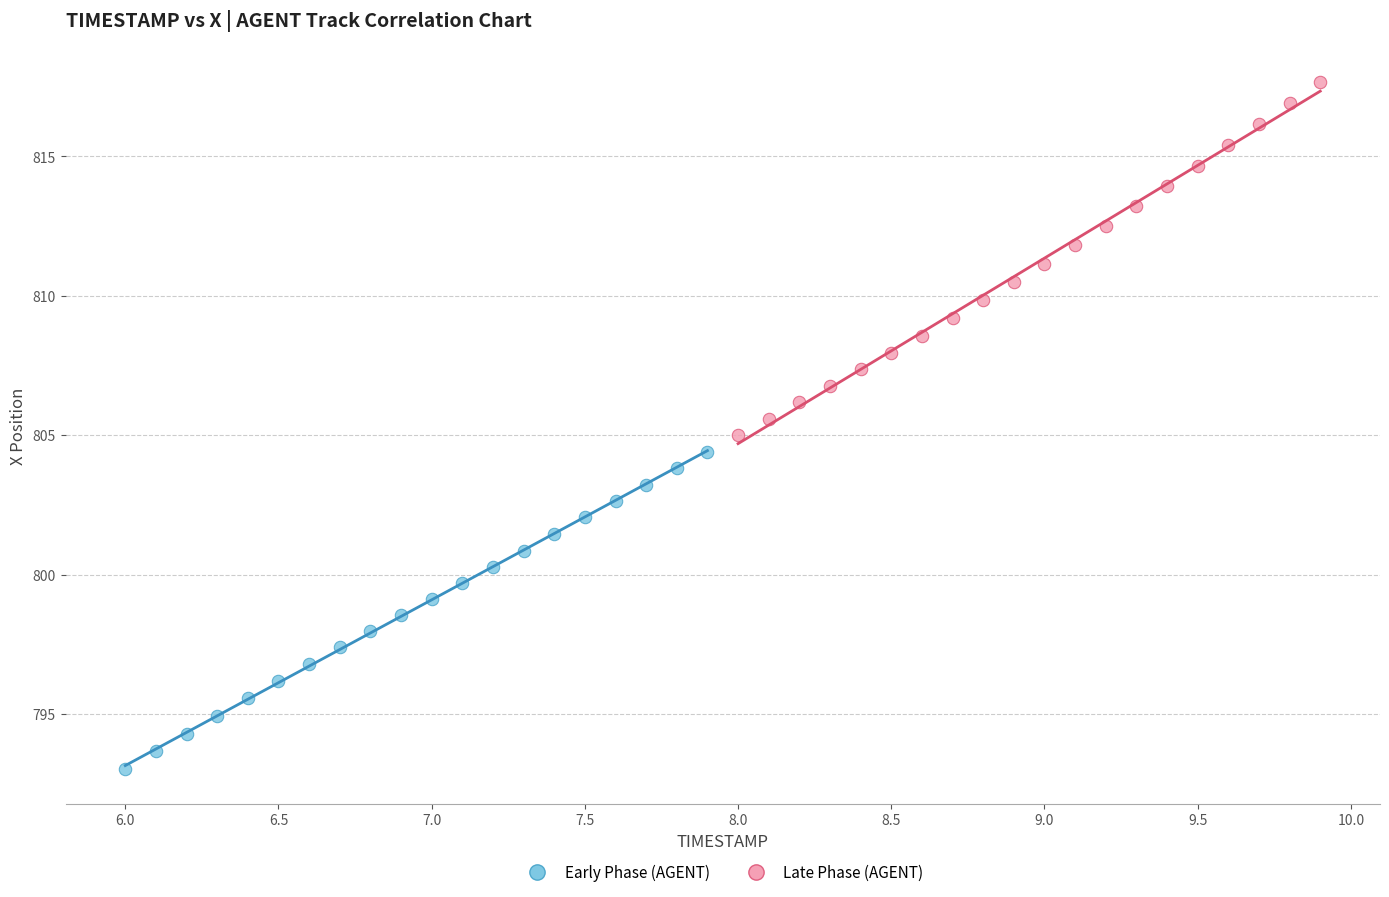

Which series reaches the minimum Y coordinate?

Early Phase (AGENT)